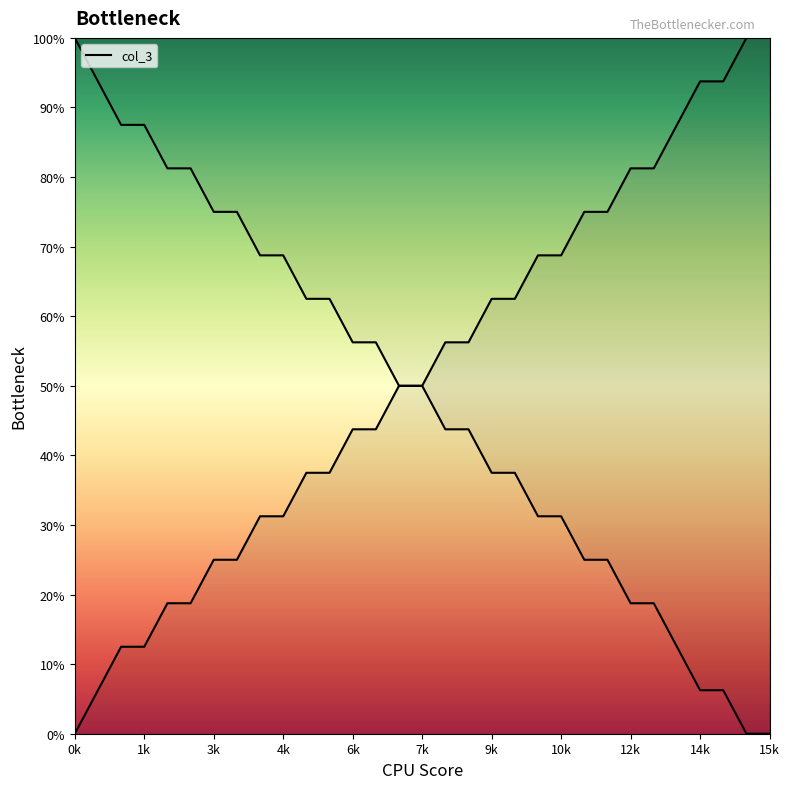

Does the chart have visible grid lines?

No